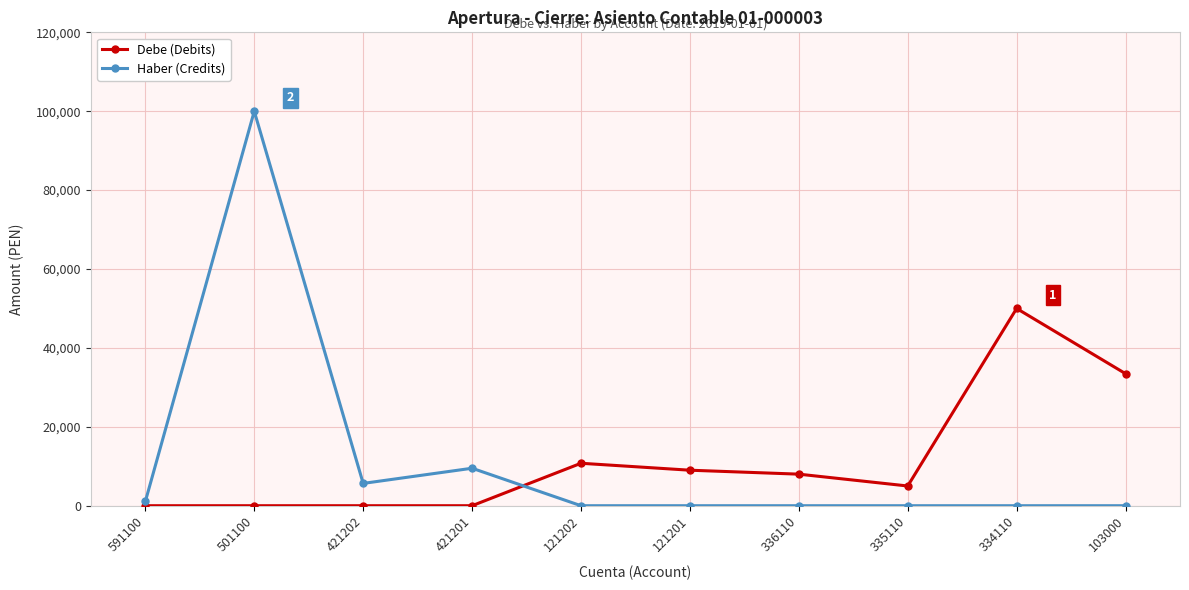

What is the difference between the highest and lowest values at 591100?

1076.5